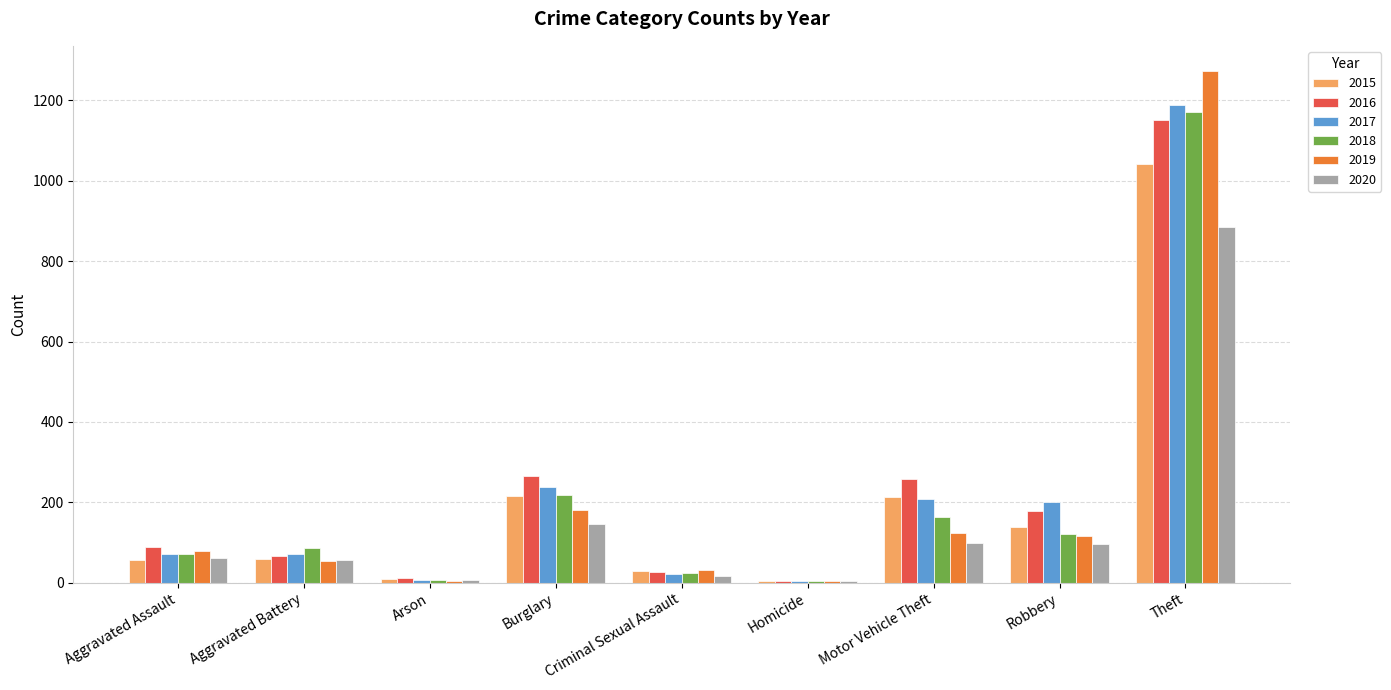

Where is 2017 nearest to the value 596?

Burglary